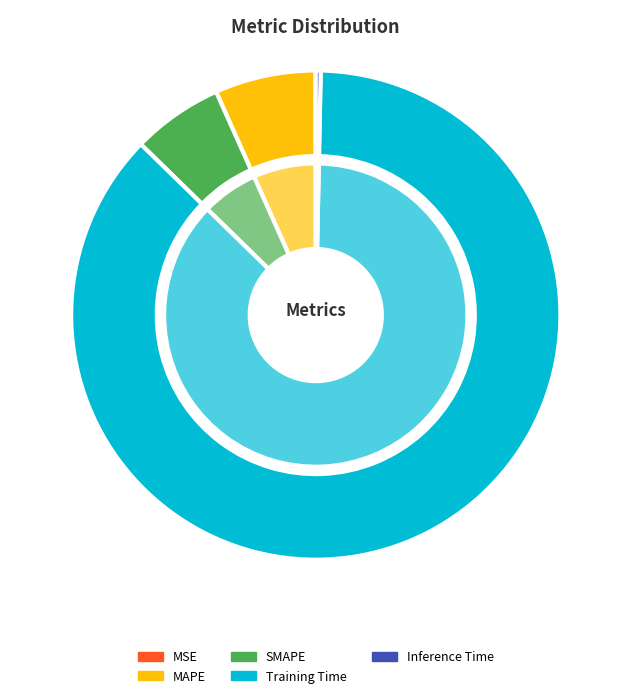

What is the smallest slice in the pie chart?

MSE